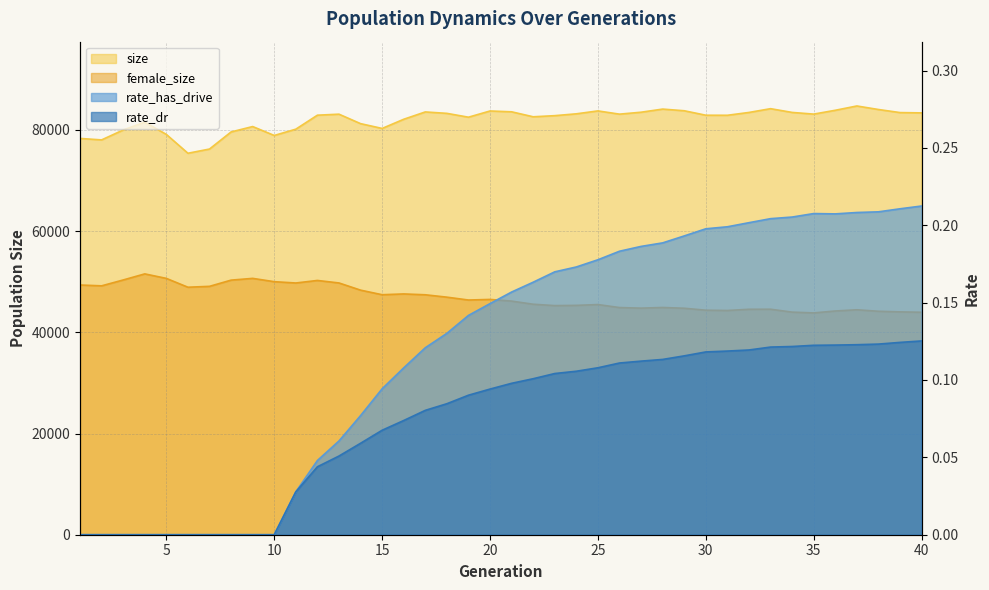

What are all the series names shown in the legend?

size, female_size, rate_has_drive, rate_dr